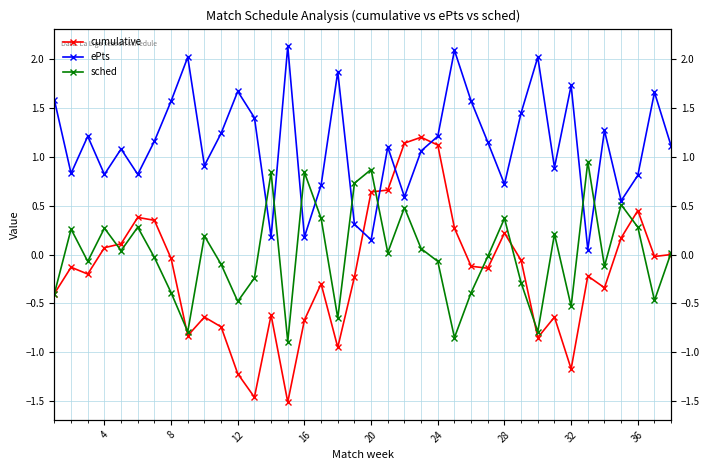

Which series has the largest range (max minus min)?

cumulative